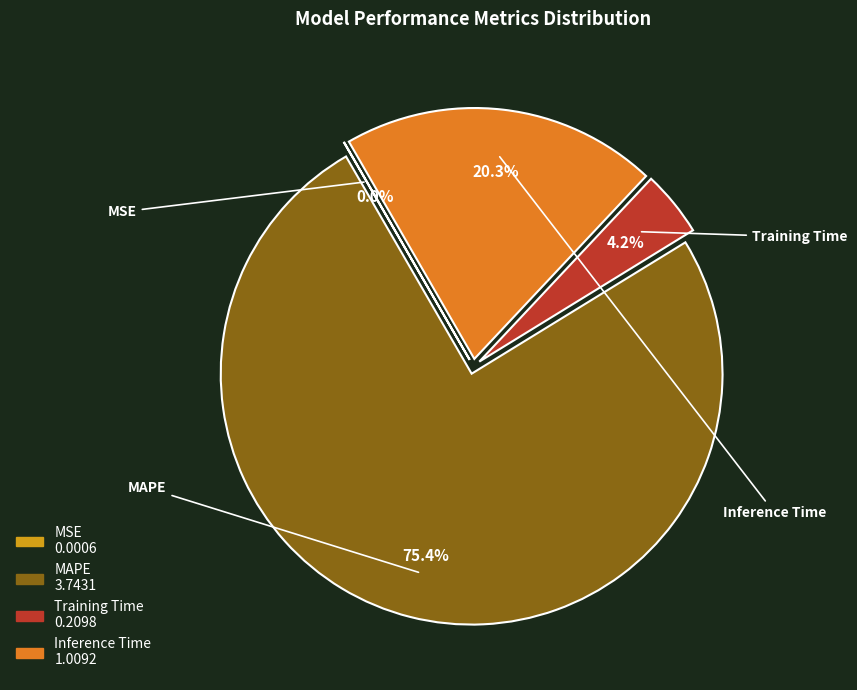

The Inference Time slice represents 10% of the pie. True or false?

False